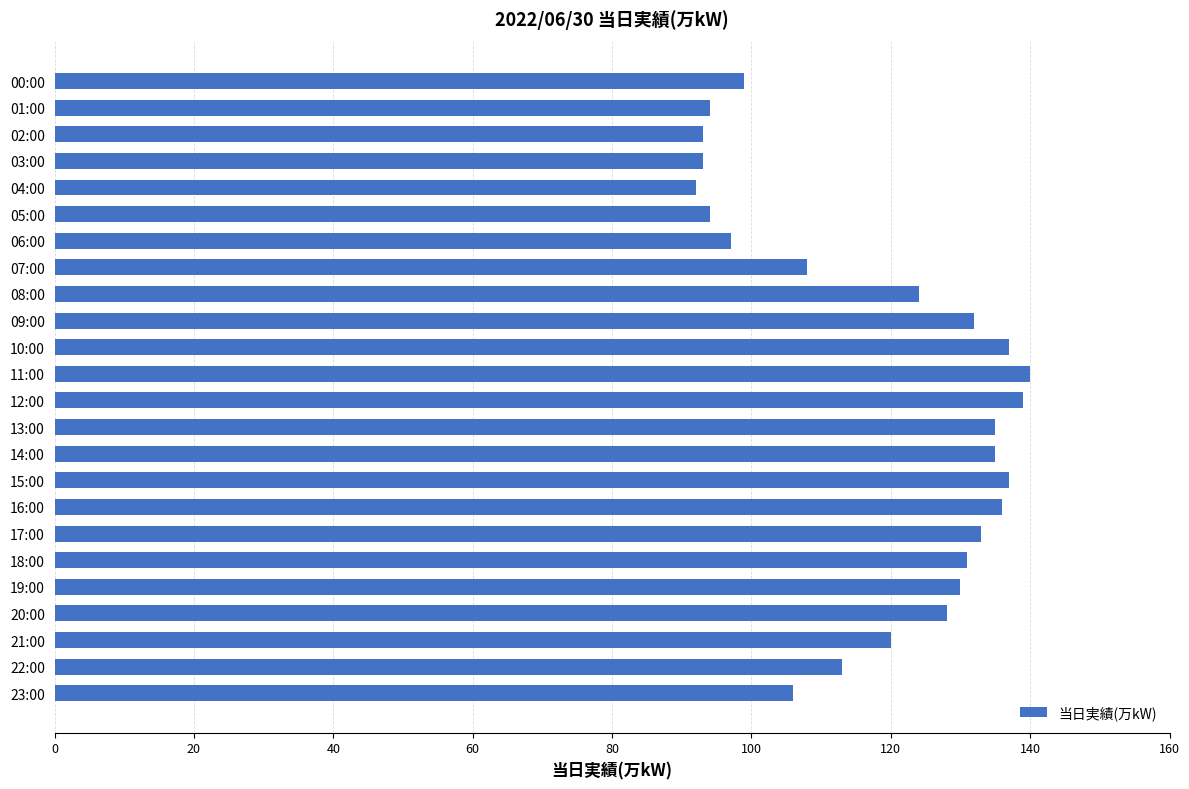

Approximately how many times larger is the value at 16:00 compared to 15:00?

1.0